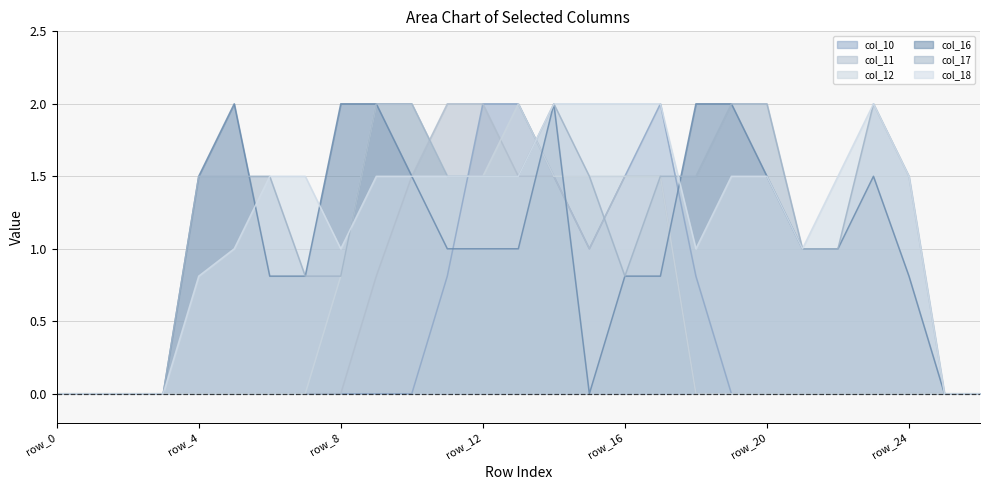

Reading left to right, what are all the values shown in this chart?

col_10: row_0=0.0	row_1=0.0	row_2=0.0	row_3=0.0	row_4=0.0	row_5=0.0	row_6=0.0	row_7=0.0	row_8=0.0	row_9=0.0	row_10=0.0	row_11=0.8	row_12=2.0	row_13=2.0	row_14=1.5	row_15=1.0	row_16=1.5	row_17=2.0	row_18=0.8	row_19=0.0	row_20=0.0	row_21=0.0	row_22=0.0	row_23=0.0	row_24=0.0	row_25=0.0	row_26=0.0
col_11: row_0=0.0	row_1=0.0	row_2=0.0	row_3=0.0	row_4=0.0	row_5=0.0	row_6=0.0	row_7=0.0	row_8=0.0	row_9=0.8	row_10=1.5	row_11=2.0	row_12=2.0	row_13=1.5	row_14=1.5	row_15=1.0	row_16=1.5	row_17=1.5	row_18=0.0	row_19=0.0	row_20=0.0	row_21=0.0	row_22=0.0	row_23=0.0	row_24=0.0	row_25=0.0	row_26=0.0
col_12: row_0=0.0	row_1=0.0	row_2=0.0	row_3=0.0	row_4=0.0	row_5=0.0	row_6=0.0	row_7=0.0	row_8=0.8	row_9=2.0	row_10=2.0	row_11=1.5	row_12=1.5	row_13=2.0	row_14=1.5	row_15=1.5	row_16=1.5	row_17=1.5	row_18=0.0	row_19=0.0	row_20=0.0	row_21=0.0	row_22=0.0	row_23=0.0	row_24=0.0	row_25=0.0	row_26=0.0
col_16: row_0=0.0	row_1=0.0	row_2=0.0	row_3=0.0	row_4=1.5	row_5=2.0	row_6=0.8	row_7=0.8	row_8=2.0	row_9=2.0	row_10=1.5	row_11=1.0	row_12=1.0	row_13=1.0	row_14=2.0	row_15=0.0	row_16=0.8	row_17=0.8	row_18=2.0	row_19=2.0	row_20=1.5	row_21=1.0	row_22=1.0	row_23=1.5	row_24=0.8	row_25=0.0	row_26=0.0
col_17: row_0=0.0	row_1=0.0	row_2=0.0	row_3=0.0	row_4=1.5	row_5=1.5	row_6=1.5	row_7=0.8	row_8=0.8	row_9=2.0	row_10=2.0	row_11=1.5	row_12=1.5	row_13=1.5	row_14=2.0	row_15=1.5	row_16=0.8	row_17=1.5	row_18=1.5	row_19=2.0	row_20=2.0	row_21=1.0	row_22=1.0	row_23=2.0	row_24=1.5	row_25=0.0	row_26=0.0
col_18: row_0=0.0	row_1=0.0	row_2=0.0	row_3=0.0	row_4=0.8	row_5=1.0	row_6=1.5	row_7=1.5	row_8=1.0	row_9=1.5	row_10=1.5	row_11=1.5	row_12=1.5	row_13=1.5	row_14=2.0	row_15=2.0	row_16=2.0	row_17=2.0	row_18=1.0	row_19=1.5	row_20=1.5	row_21=1.0	row_22=1.5	row_23=2.0	row_24=1.5	row_25=0.0	row_26=0.0